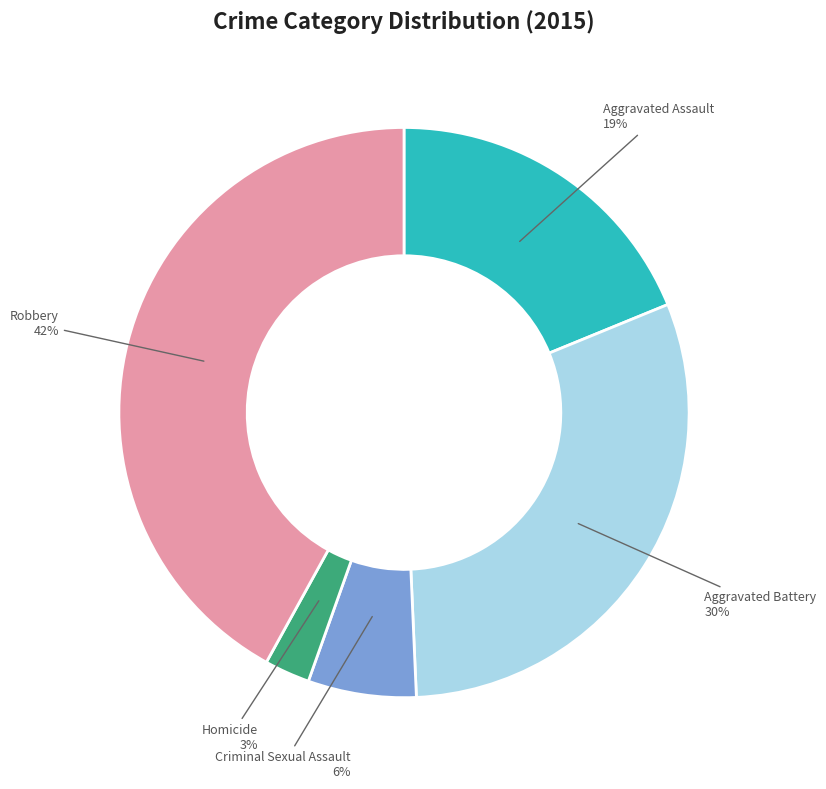

Does any single category account for the majority?

No